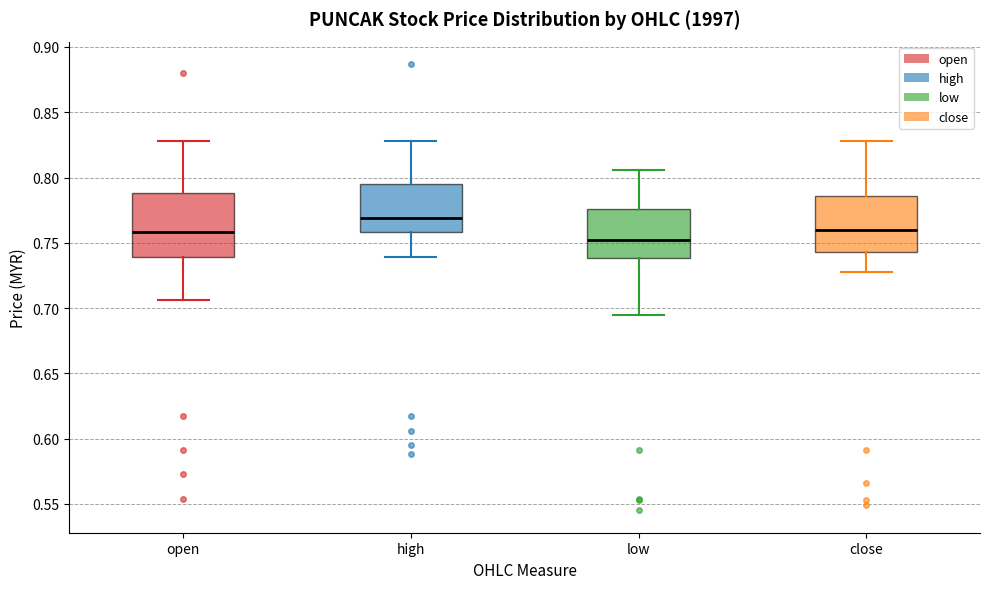

Comparing the boxes themselves (not the whiskers), which one is the tallest?

open